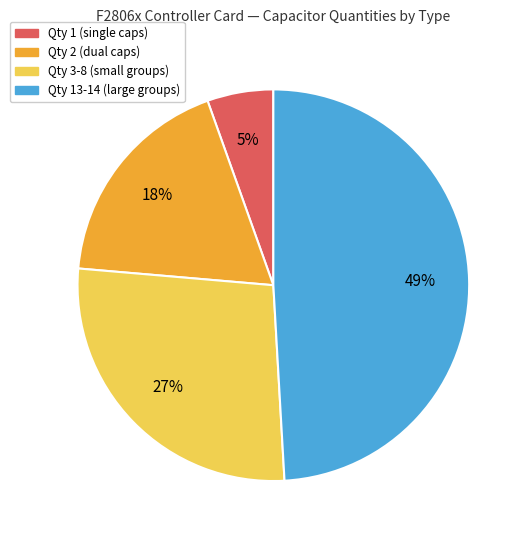

Is there a majority slice in this chart?

No